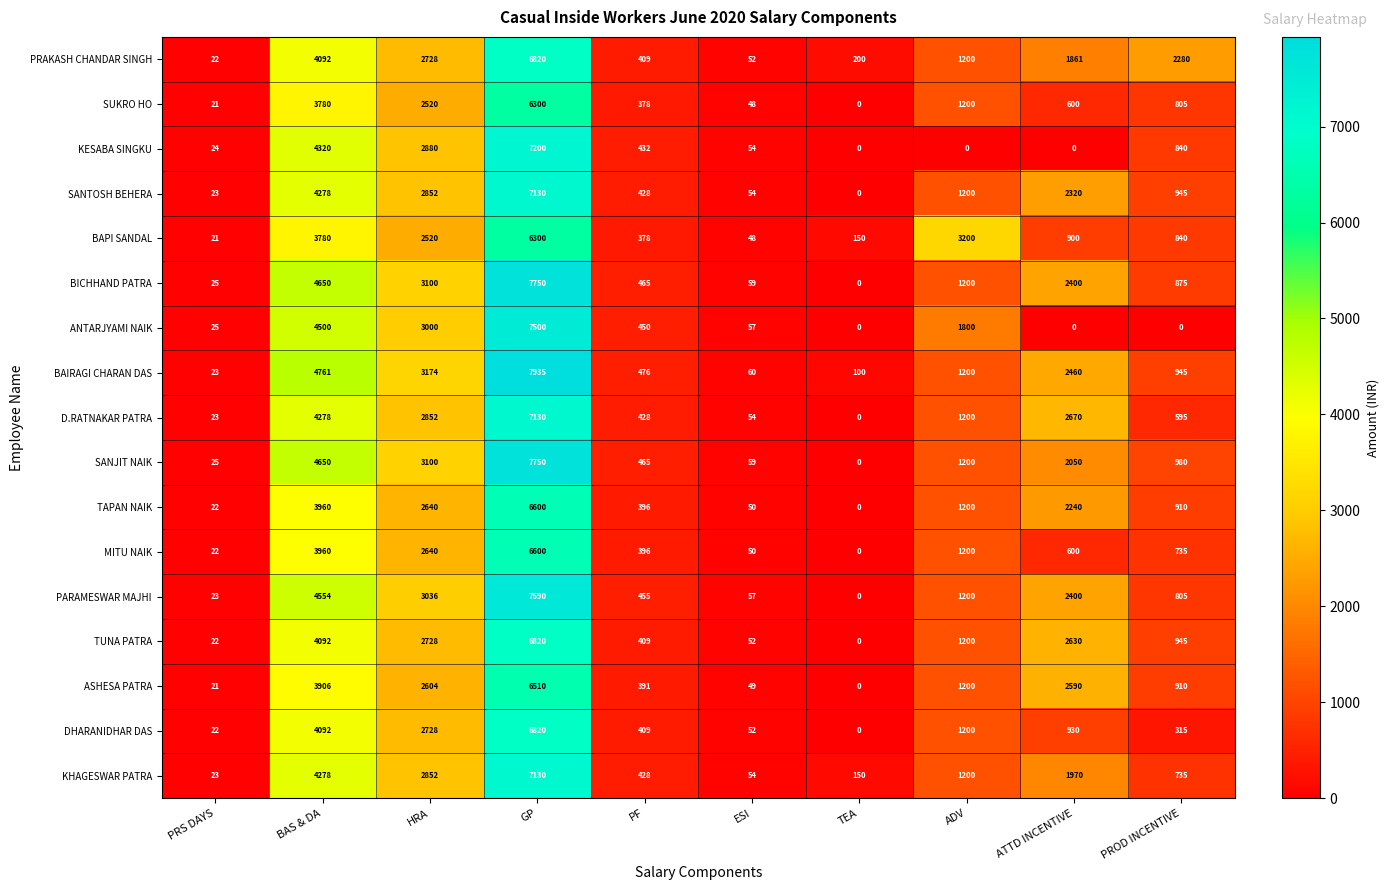

What is the difference between the highest and lowest values at ADV?

3200